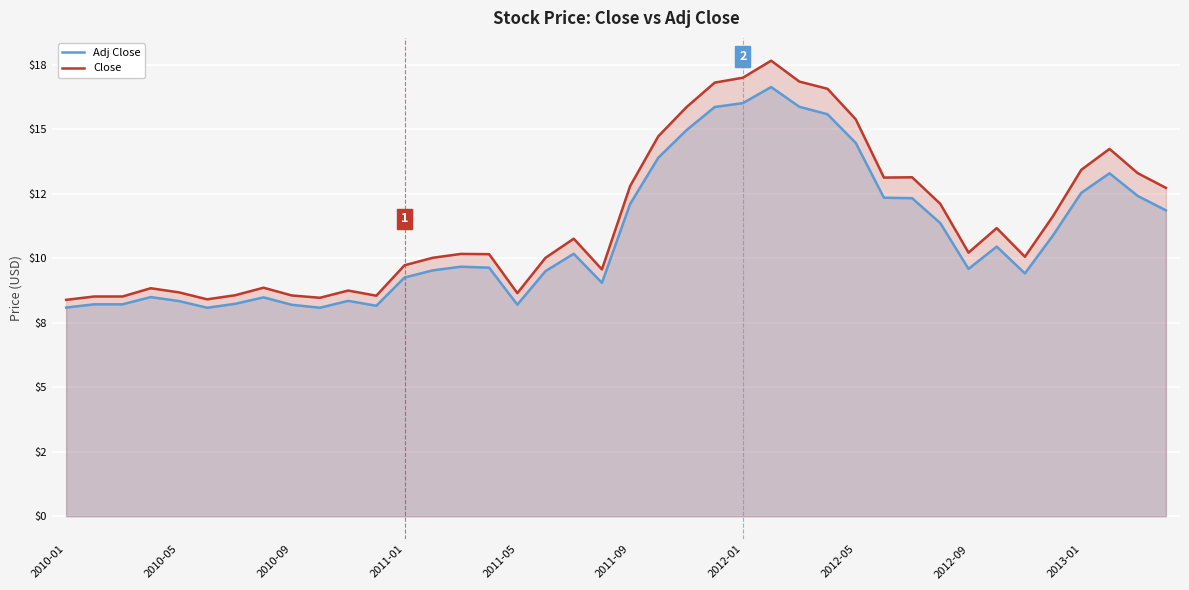

Read the Adj Close value at 25.

16.6